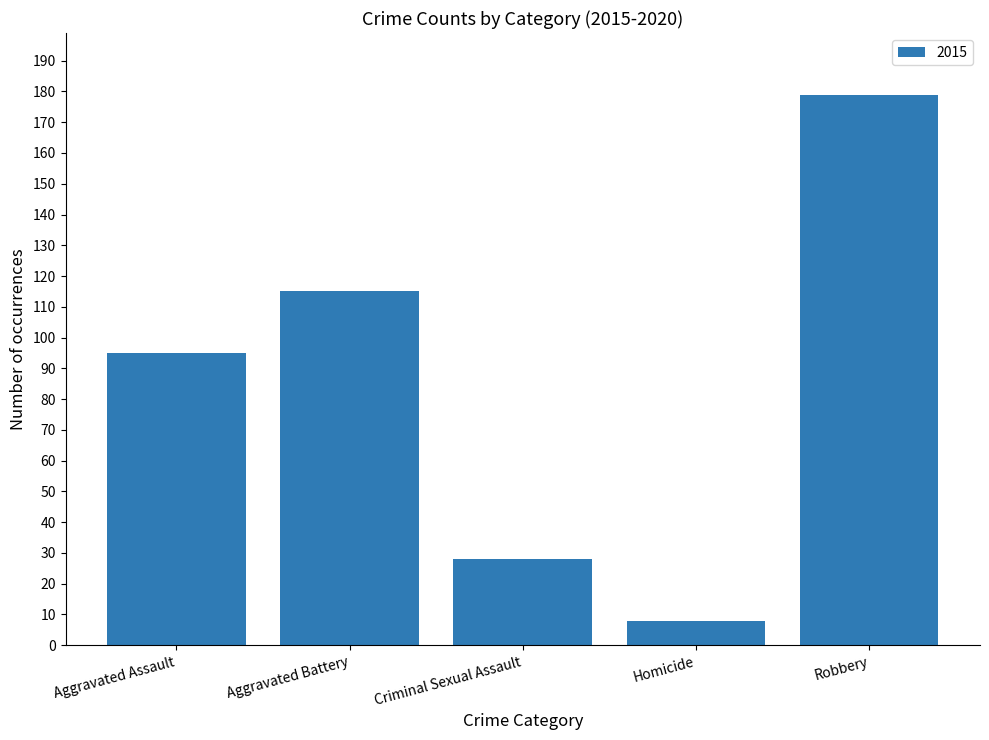

What is the approximate value at Aggravated Battery, to the nearest 10?

120